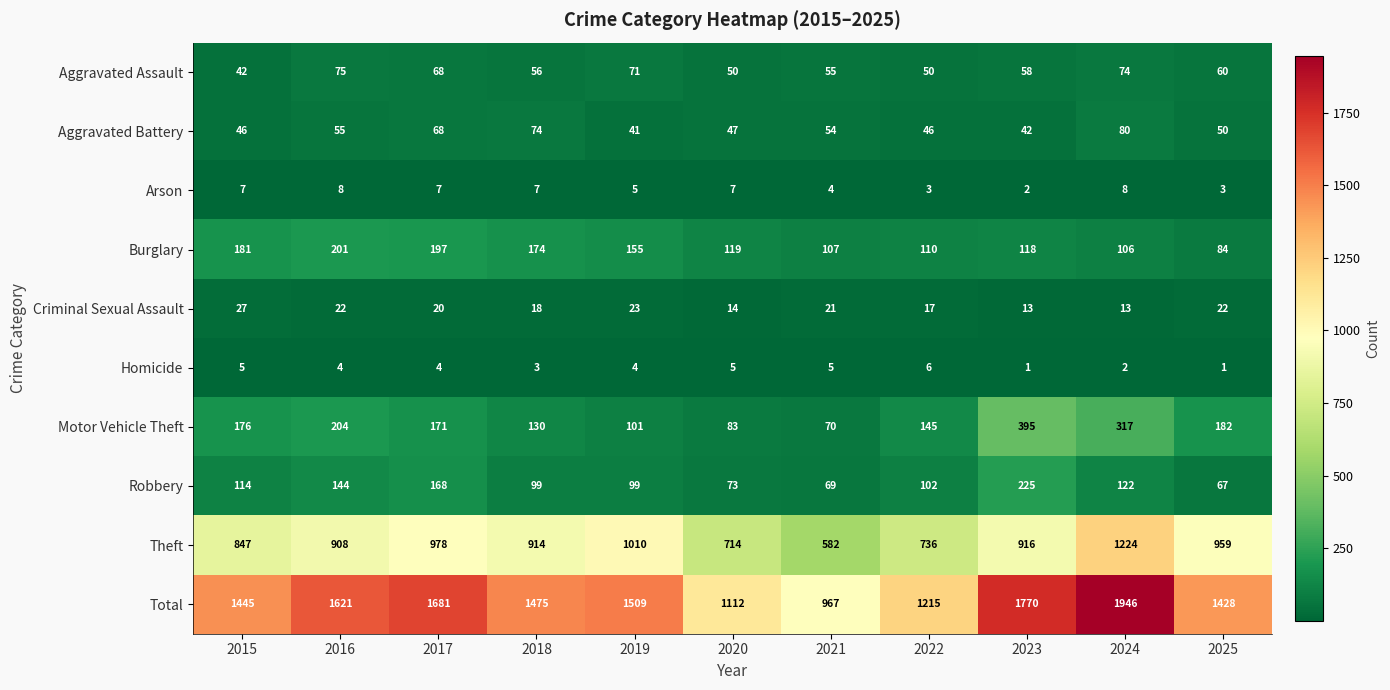

What is the difference between the highest and lowest values at 2021?

963